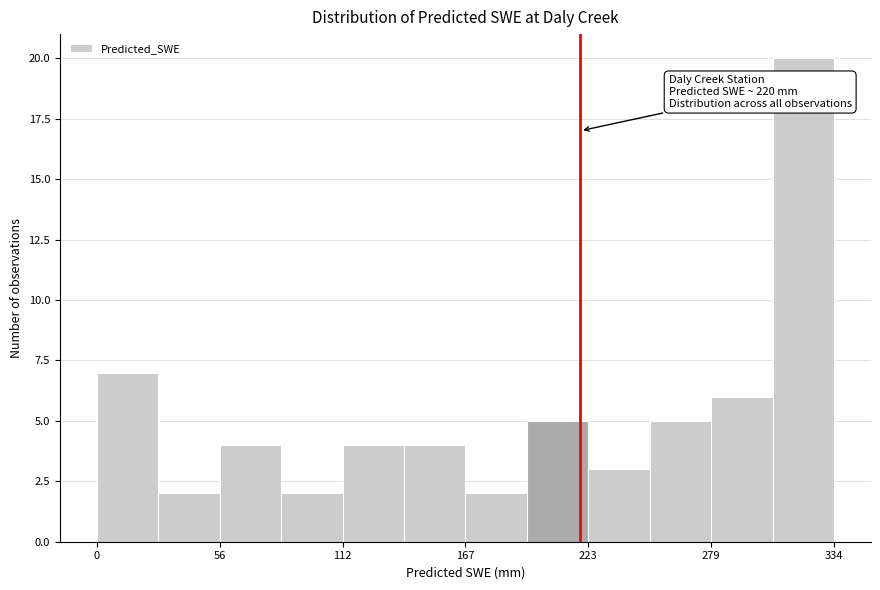

Read against the x-axis, roughly where is the centre of the tallest bar?

320